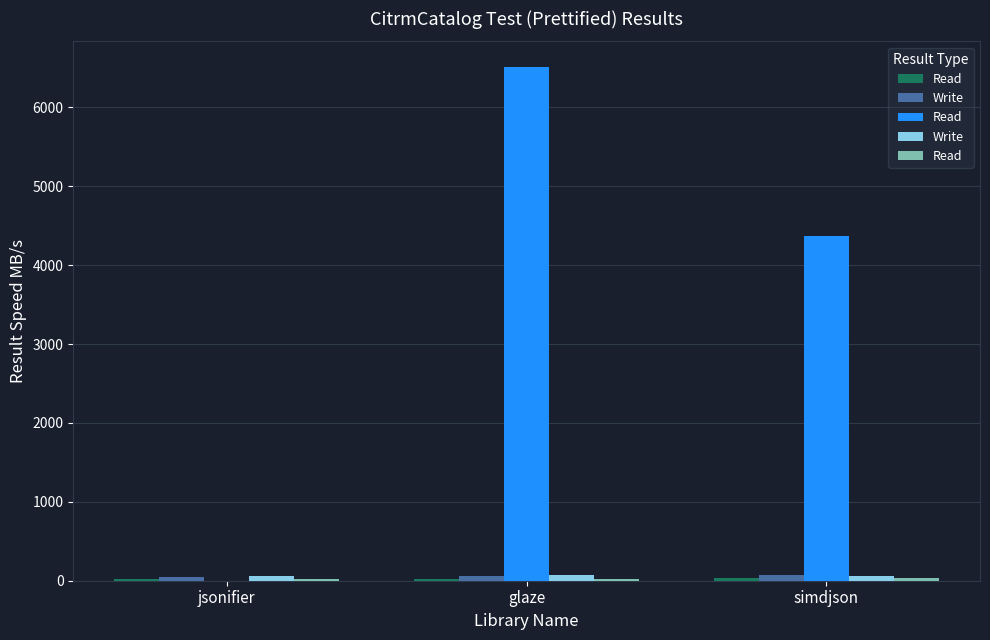

What is the value of the Write bar at the 2nd from the left?

69